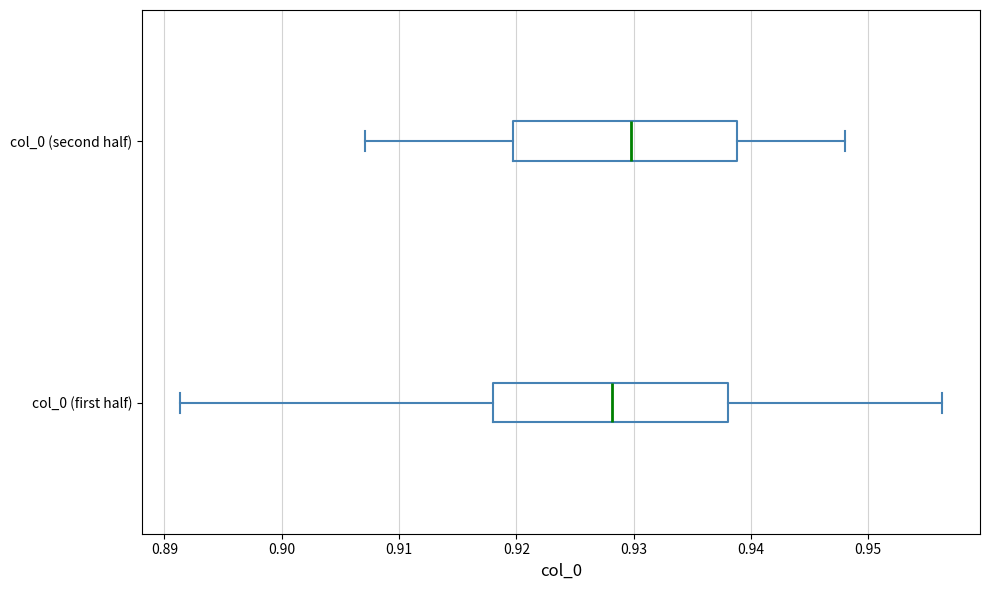

Reading bottom to top, transcribe this box plot: for each box, give where its median line is, the range the box spans, and where its two whiskers end, as read against the x-axis. The values are not printed on the chart, so give them approximately, as read against the axis.

col_0 (first half): median 0.928, box 0.918 to 0.938, whiskers 0.891 to 0.956
col_0 (second half): median 0.930, box 0.920 to 0.939, whiskers 0.907 to 0.948